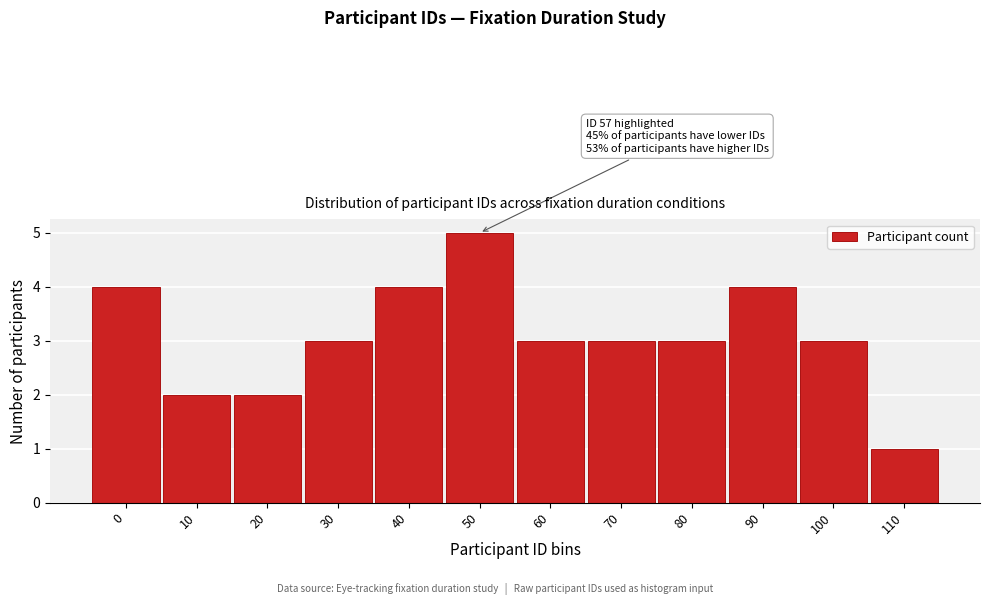

Reading left to right, what are all the values shown in this chart?

4	2	2	3	4	5	3	3	3	4	3	1